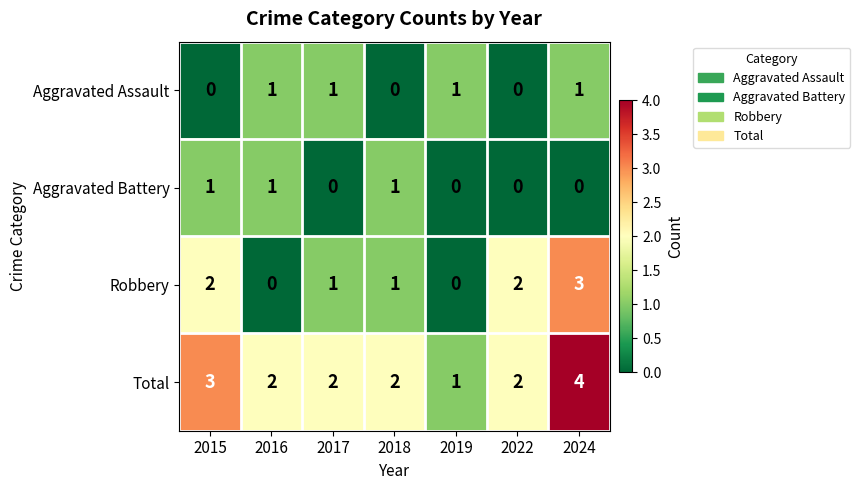

Count the Aggravated Battery values in the range 0 to 1.

7